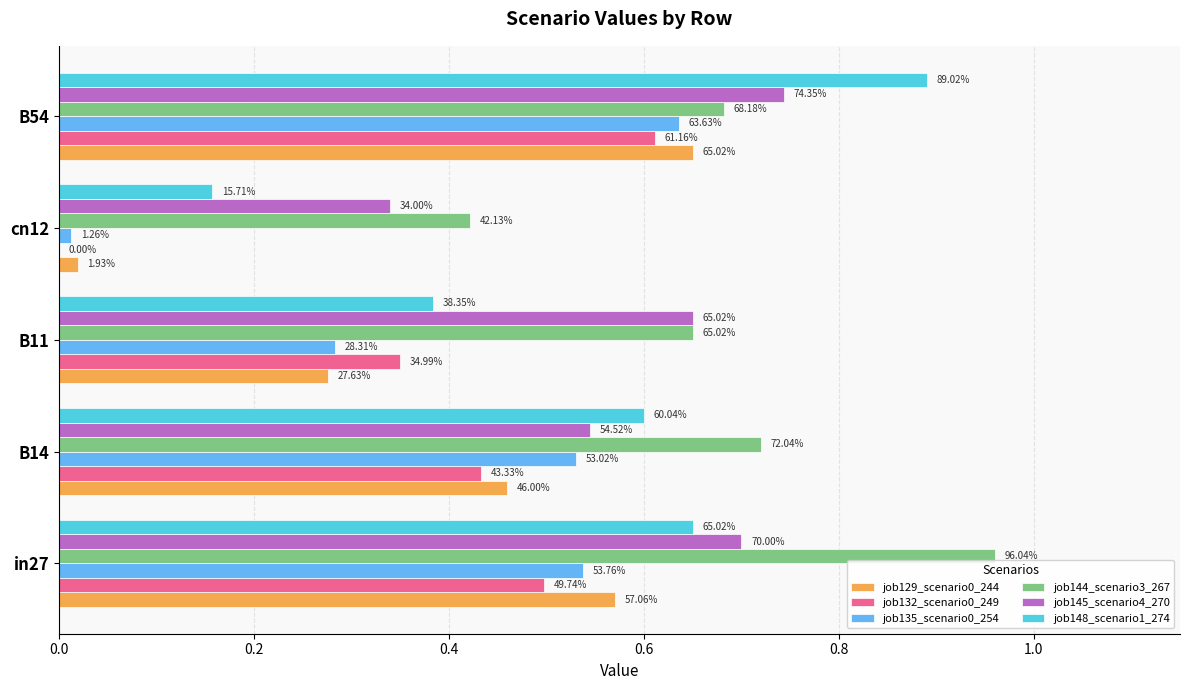

What is the value of the job144_scenario3_267 bar at the 1st from the left?

1.0